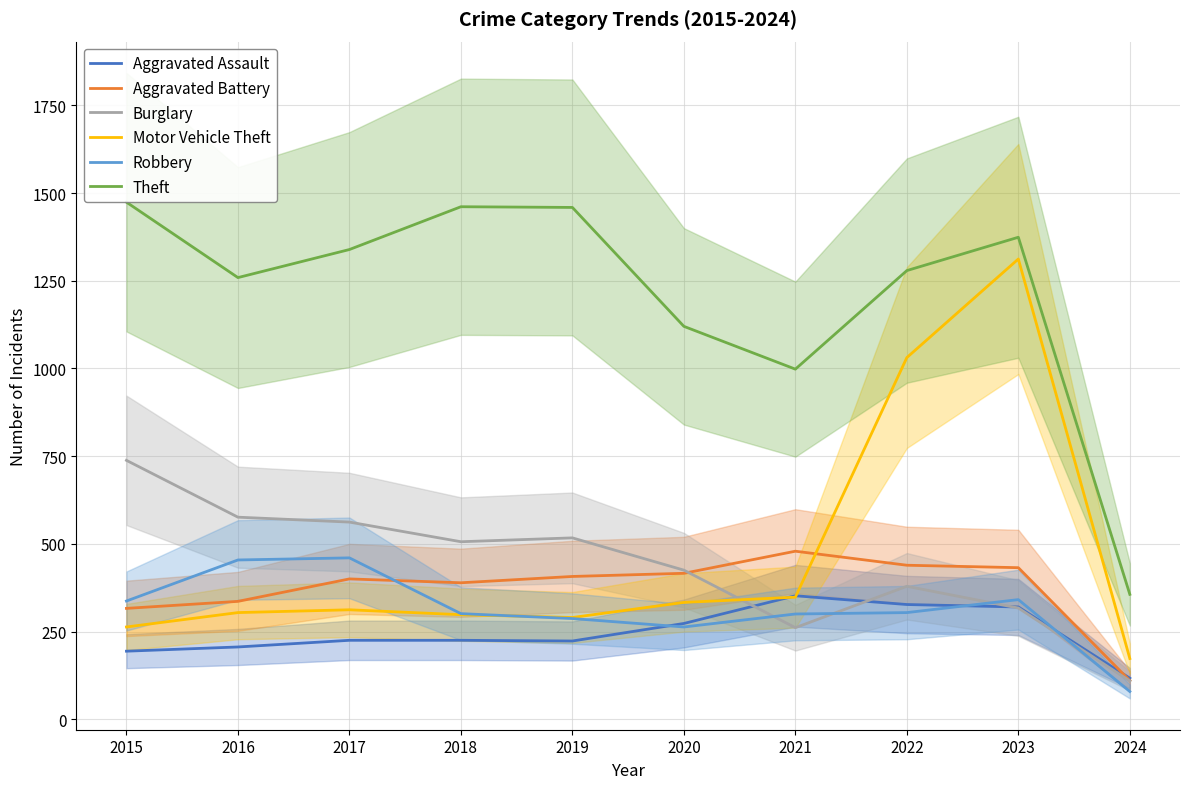

True or false: Robbery and Theft intersect in this chart.

False